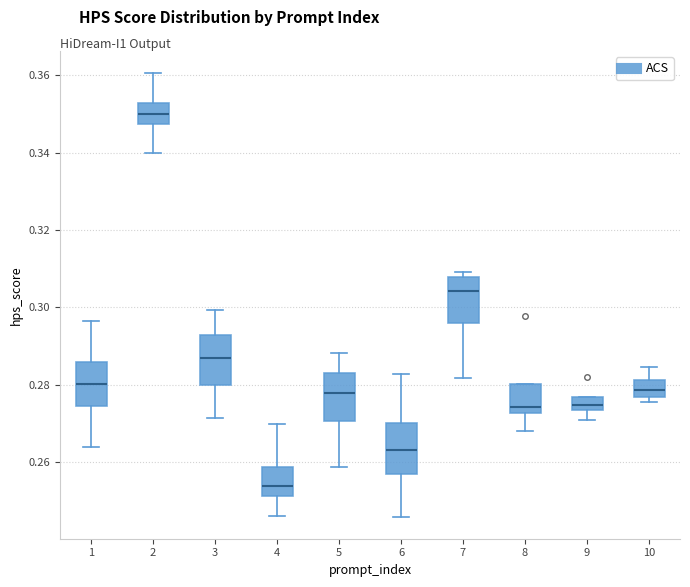

Where is the upper edge of the box at x = 9 on the y-axis? The values are not printed on the chart, so give them approximately, as read against the axis.

0.276